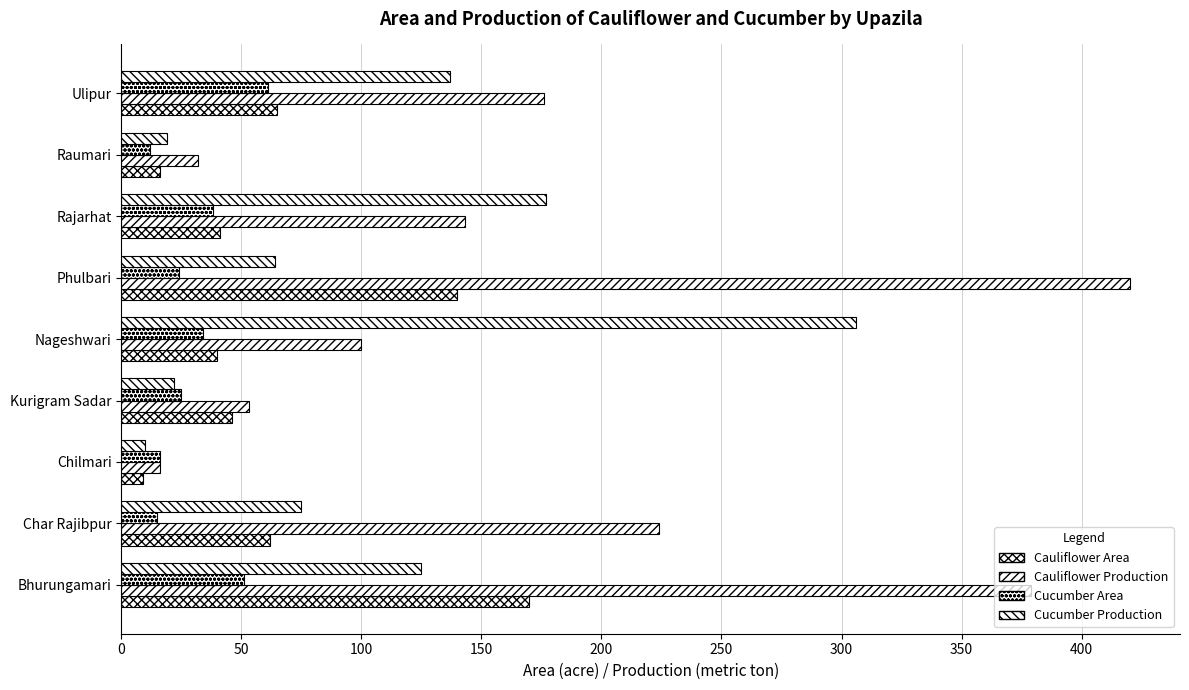

How many distinct data groups are displayed?

4